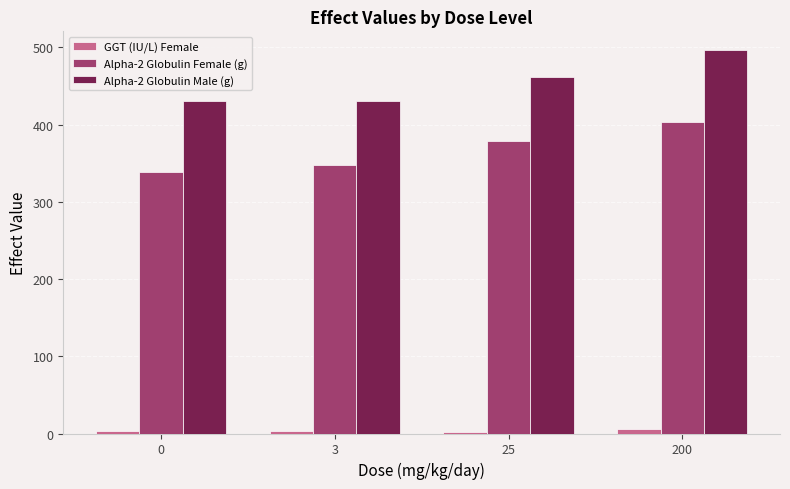

What are all the series names shown in the legend?

GGT (IU/L) Female, Alpha-2 Globulin Female (g), Alpha-2 Globulin Male (g)